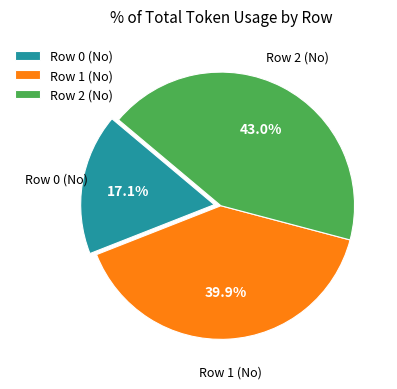

To the nearest percent, what is the average slice percentage?

33%